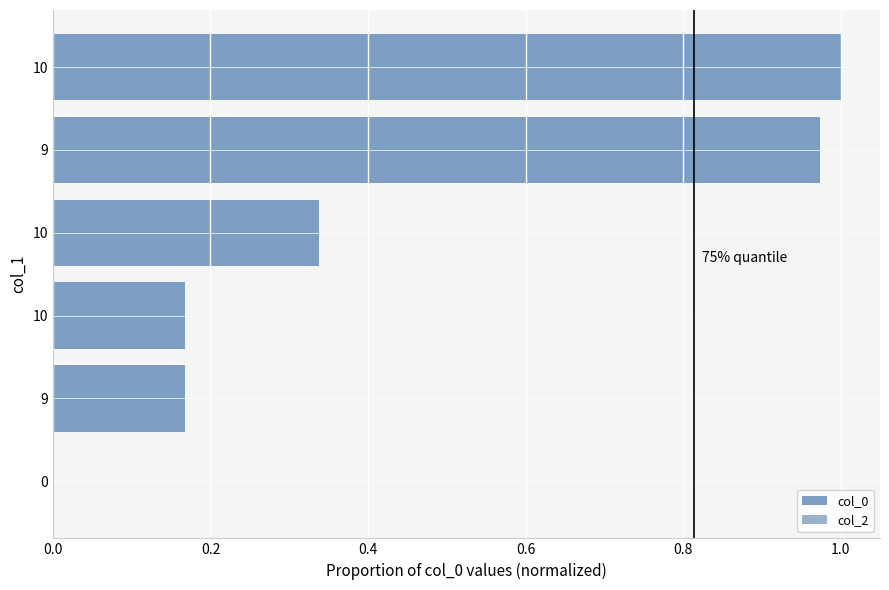

Are the bars horizontal?

Yes